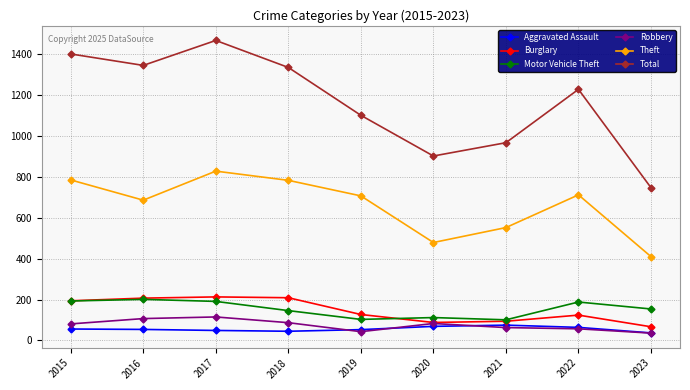

What is the total value across all series at 2023?

1451